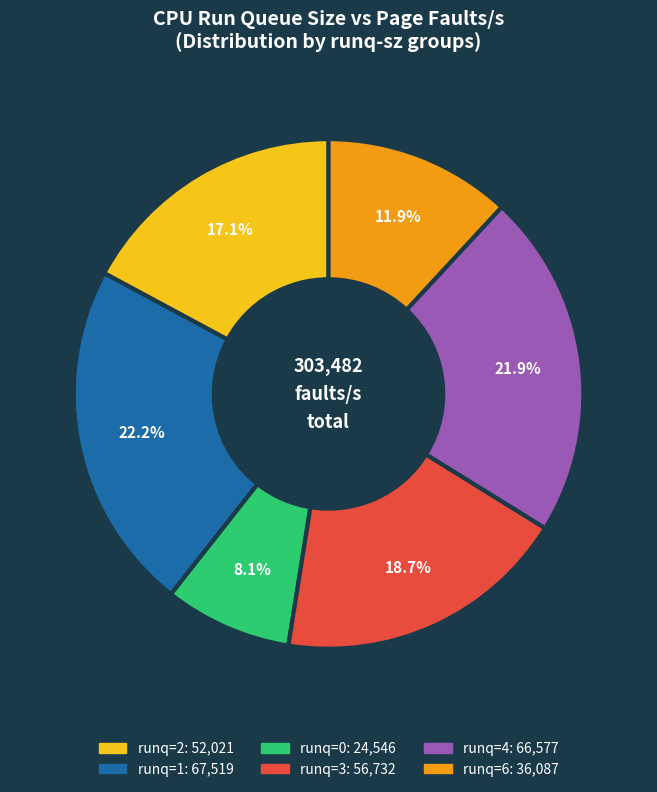

Is there any slice that represents more than half of the pie?

No